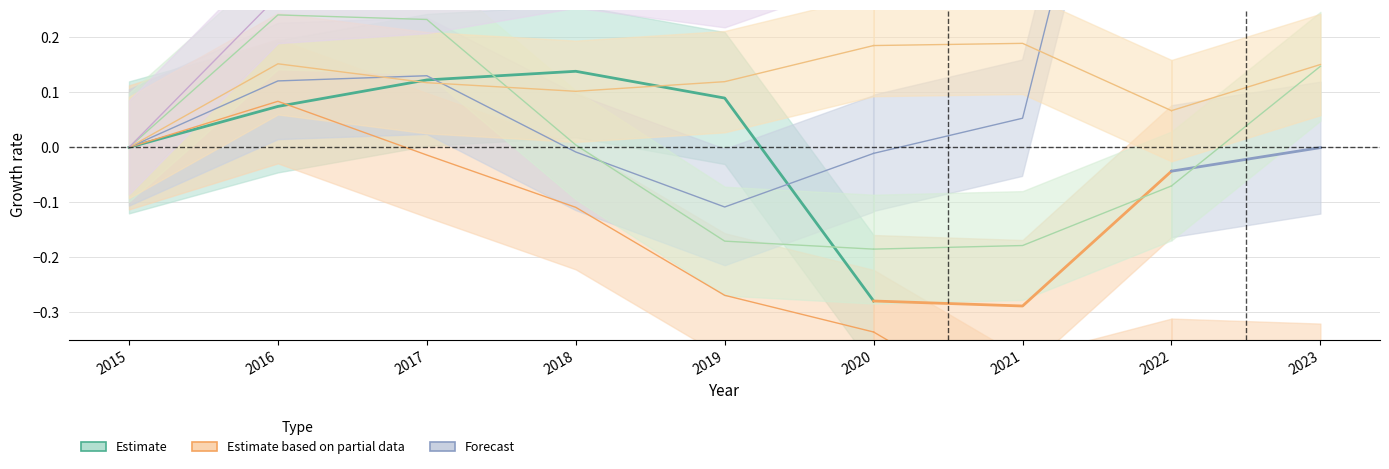

Reading left to right, extract all data points from this chart.

0.0	0.1	0.1	0.1	0.1	-0.3